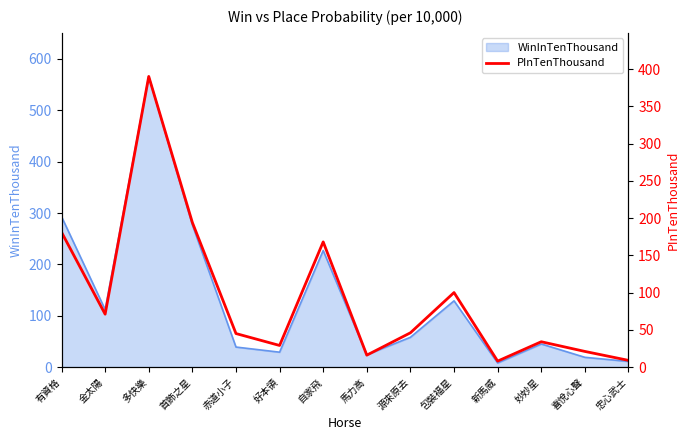

List the labels in order of value, largest first.

多快樂, 首飾之星, 有資格, 自家飛, 包裝福星, 金太陽, 源來原去, 赤道小子, 妙妙星, 好本領, 喜悅心聲, 馬力高, 忠心武士, 新馬威